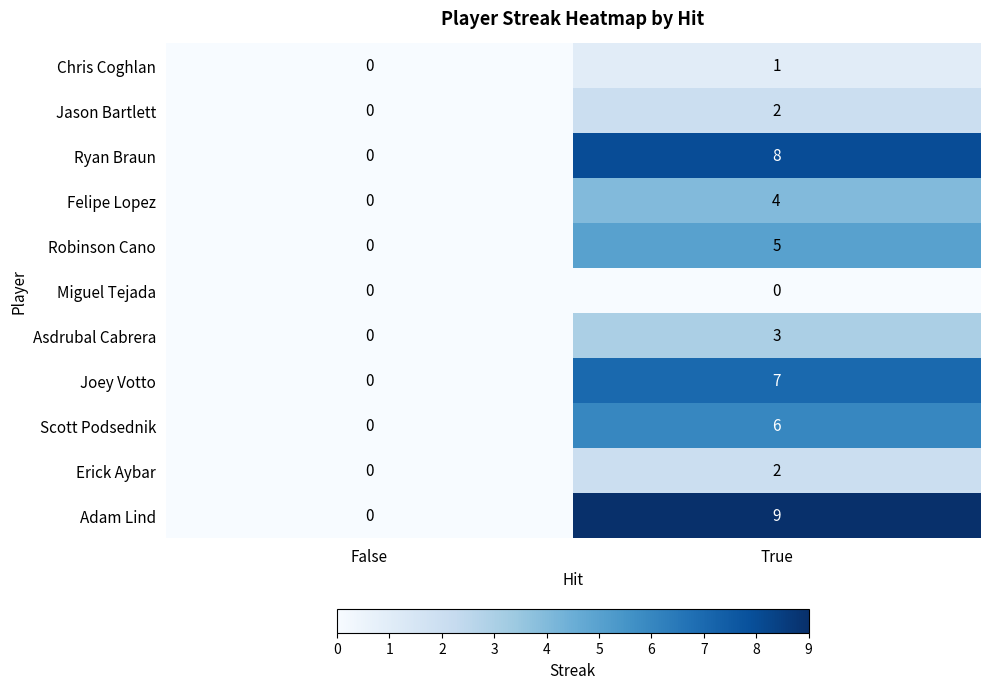

What is the maximum value shown in the chart?

9